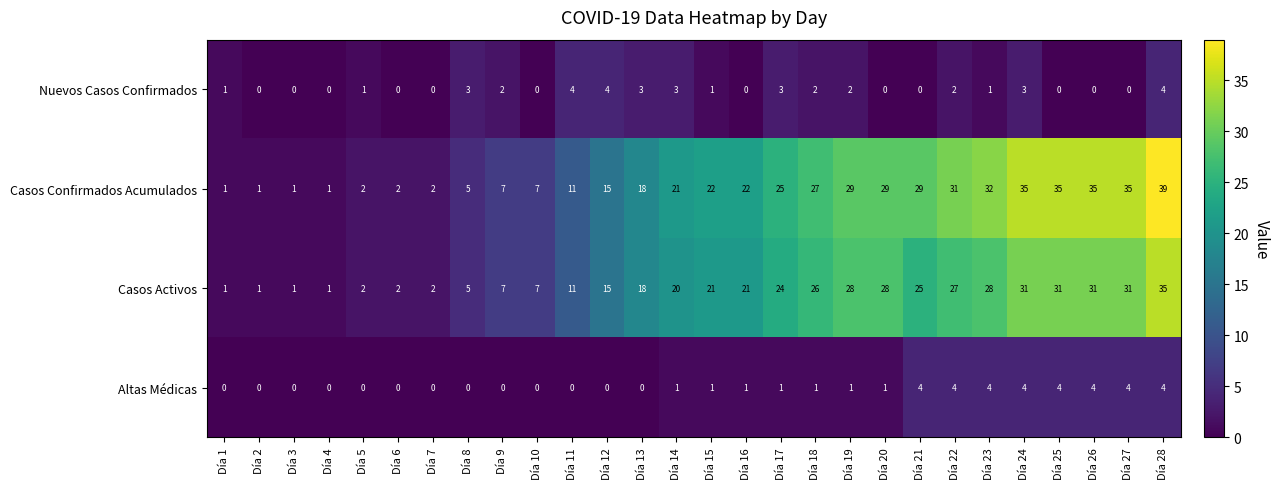

Rank the series at Día 21 from highest to lowest value.

Casos Confirmados Acumulados, Casos Activos, Altas Médicas, Nuevos Casos Confirmados